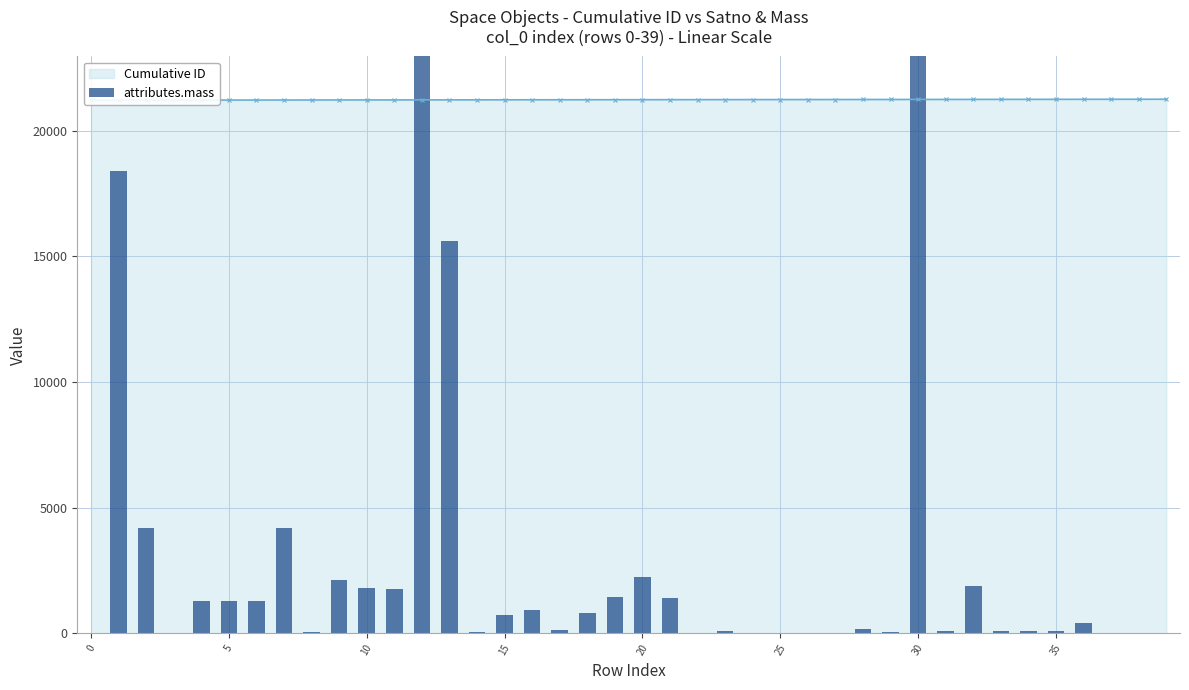

True or false: the data shows 15622.0 at 13.

True